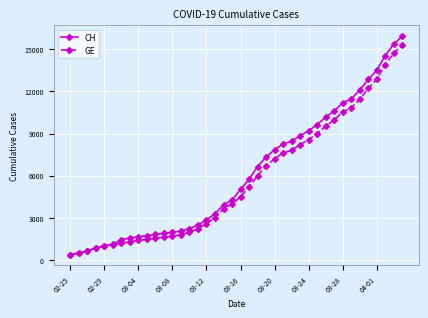

Is this an area chart (filled region under the line)?

No